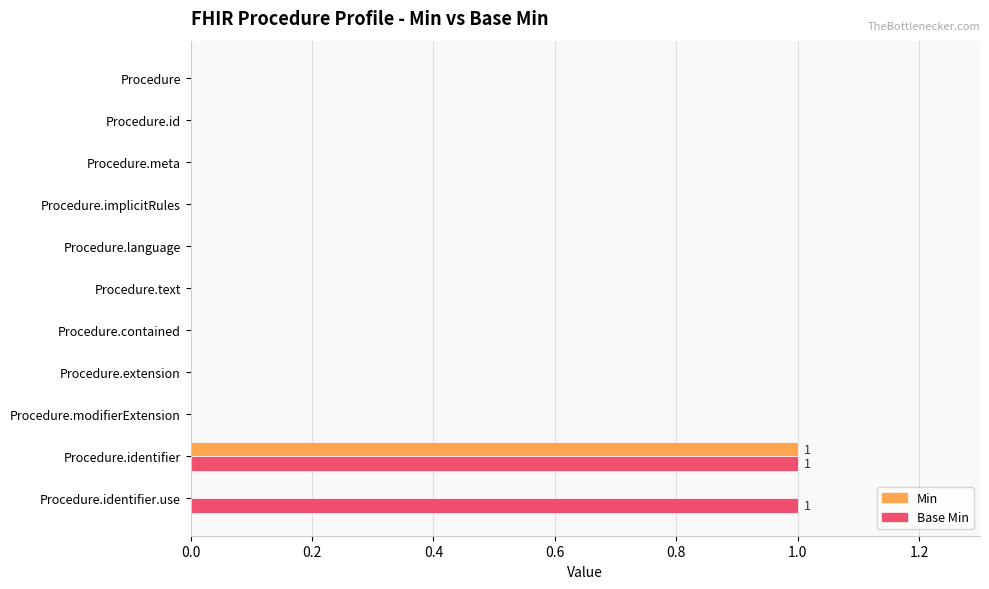

Count the number of categories in the chart.

11